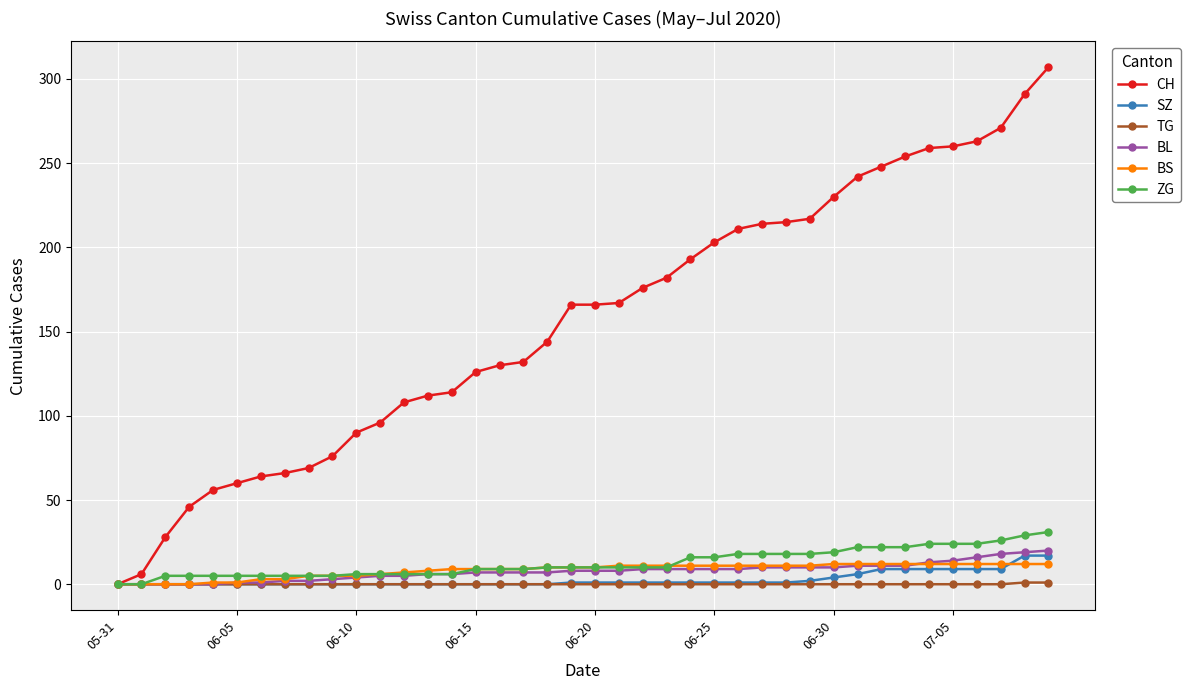

At how many categories does at least one series exceed 287?

2